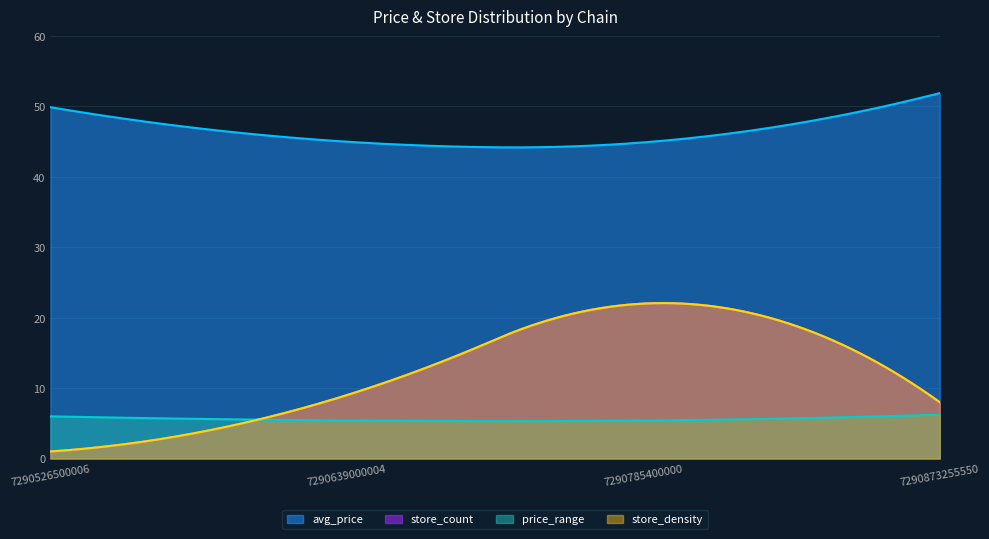

Which category has the highest value in the price_range series?

7290873255550